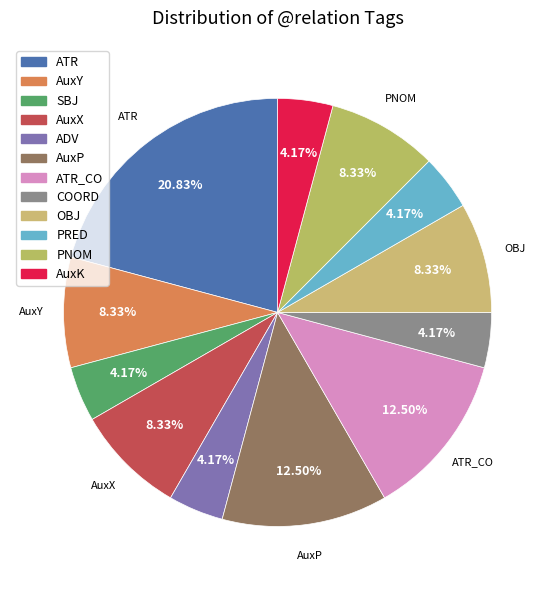

How many segments does this pie chart have?

12